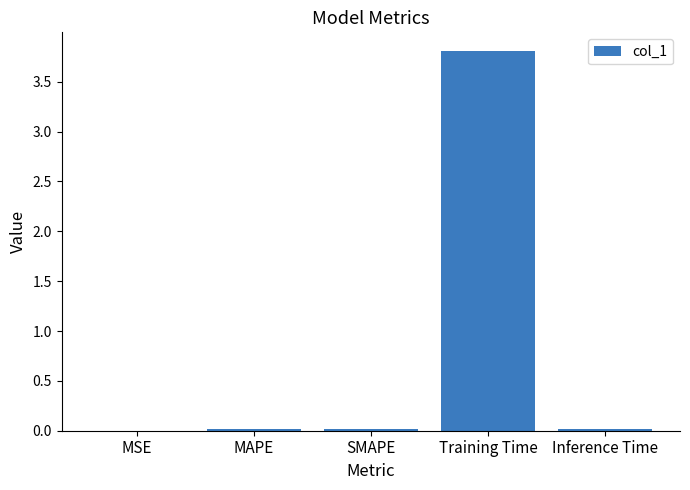

What is the change in value from MSE to Training Time?

+3.8